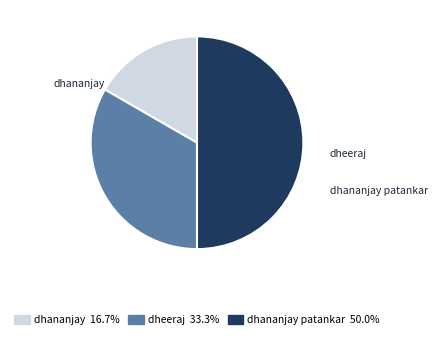

To the nearest percent, what is the difference between the largest and smallest slice percentages?

33%